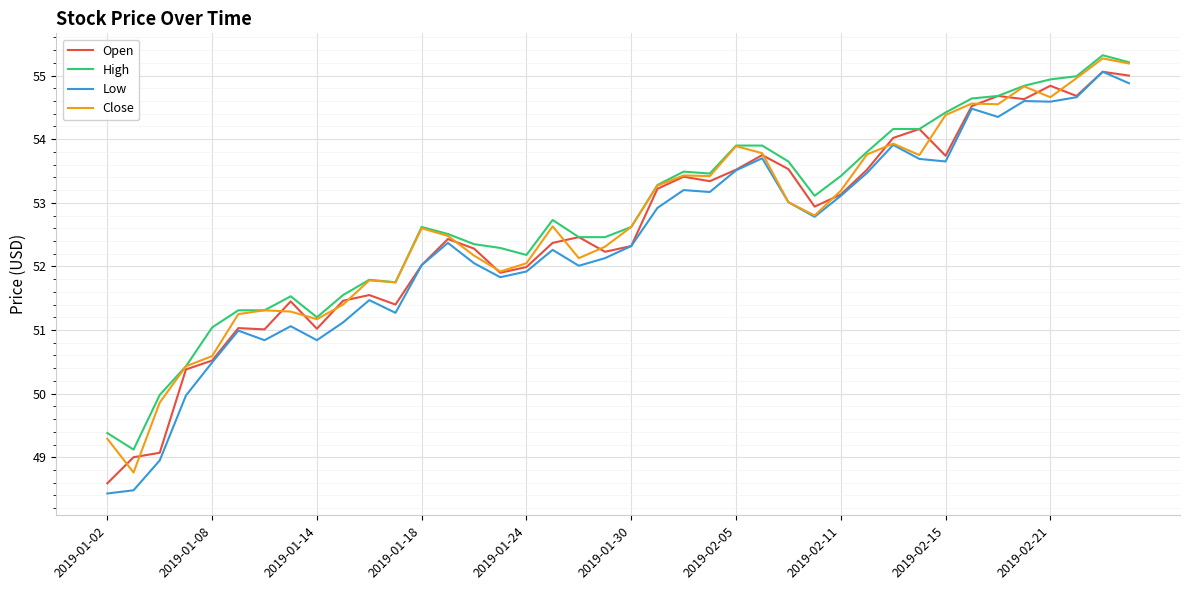

What is the lowest value of the Close series?

48.8